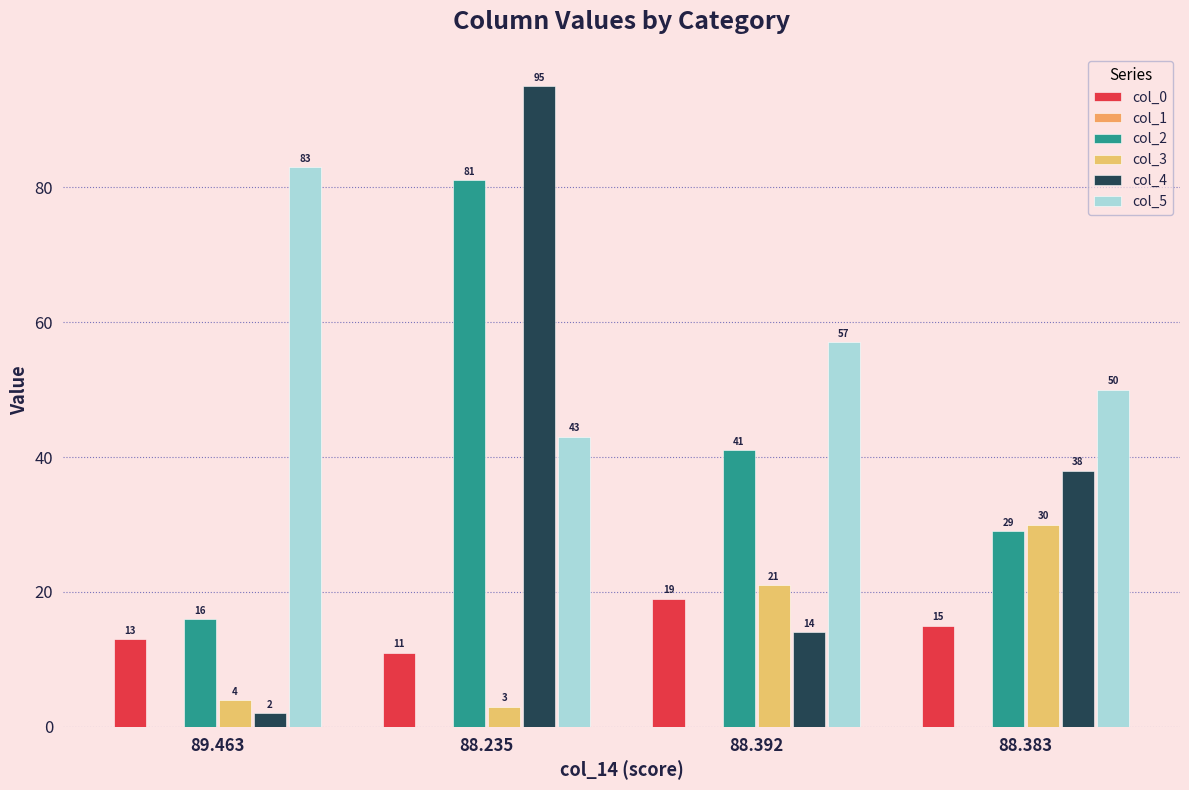

At which label is col_3 closest to 16?

88.392